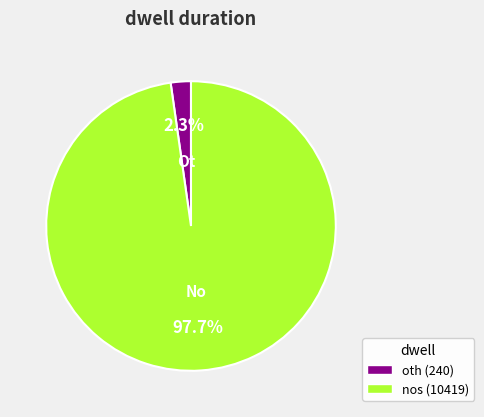

Which has a higher value, nos or oth?

nos